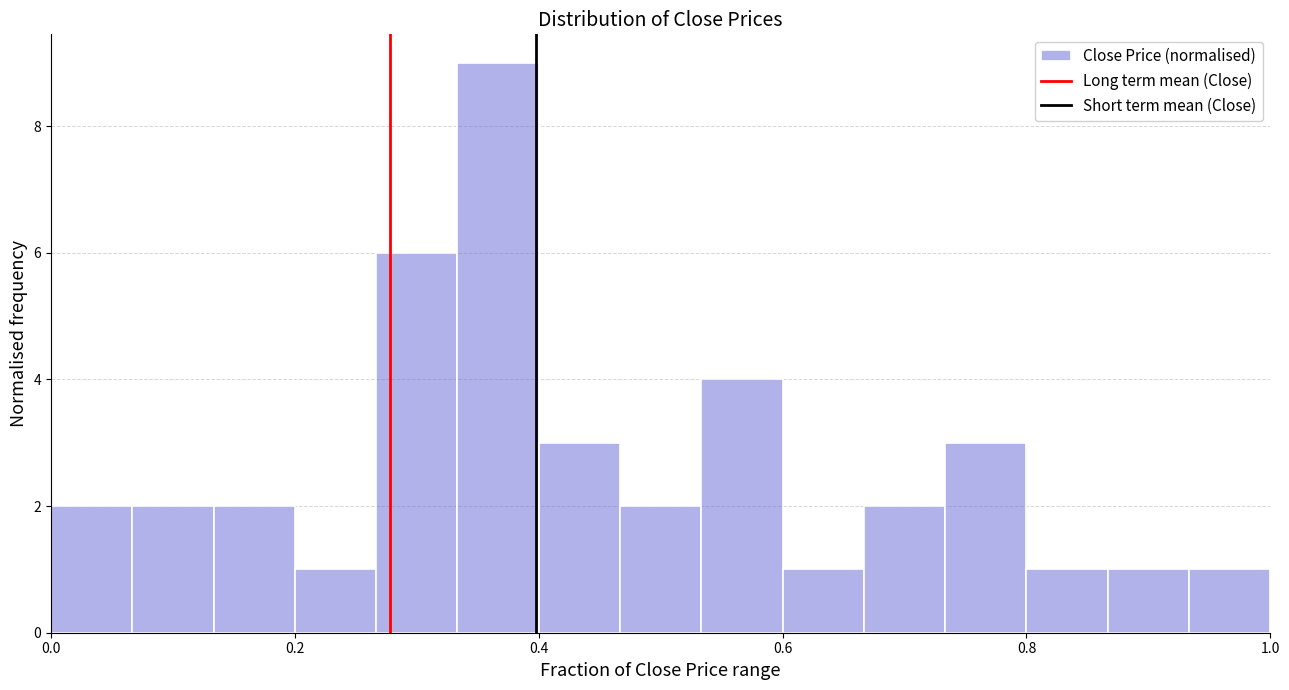

Around what value on the x-axis is the tallest bar? Give the approximate position of its centre, as read against the axis.

0.36